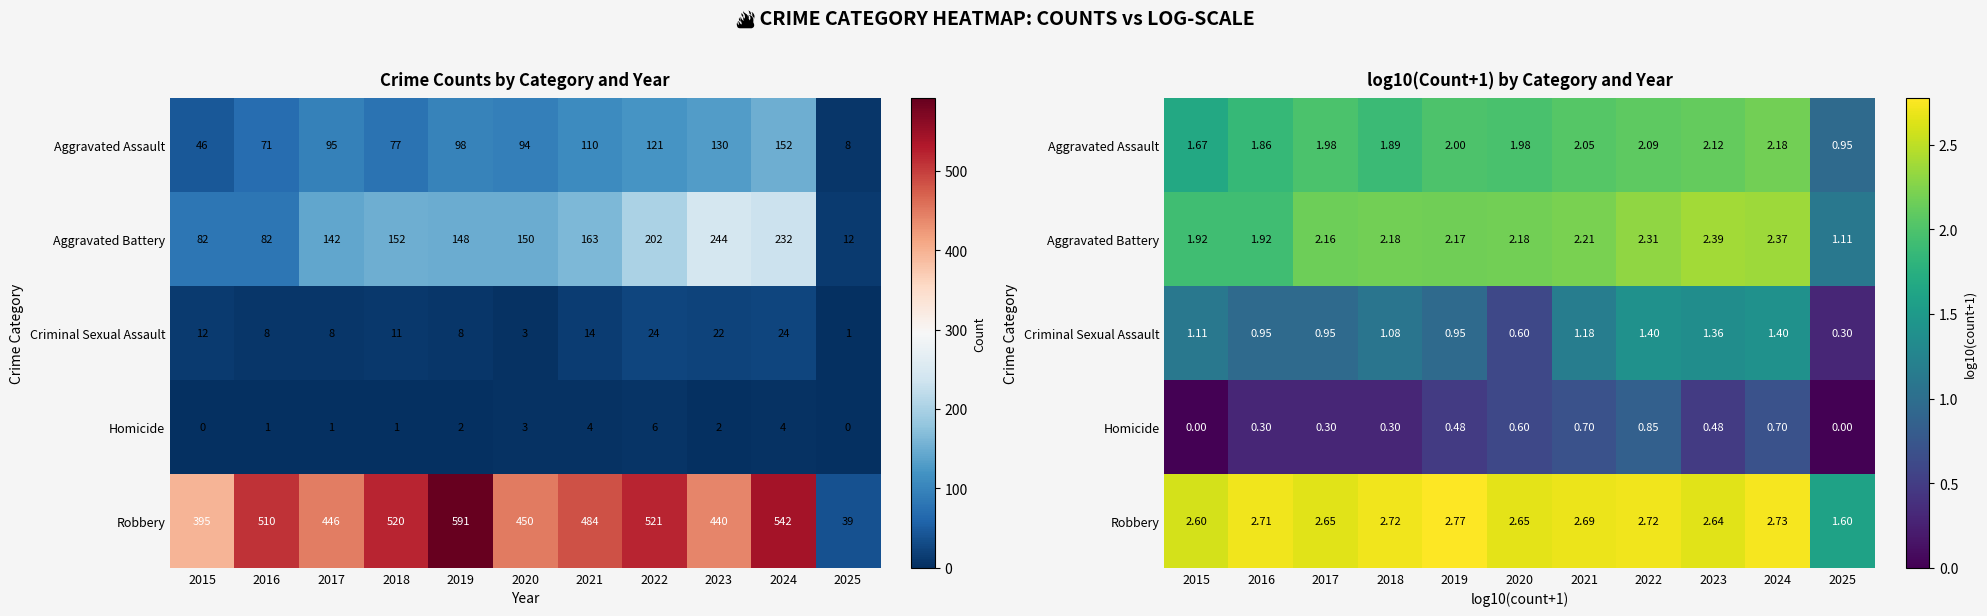

List the series in order of their peak value, lowest first.

Homicide, Criminal Sexual Assault, Aggravated Assault, Aggravated Battery, Robbery